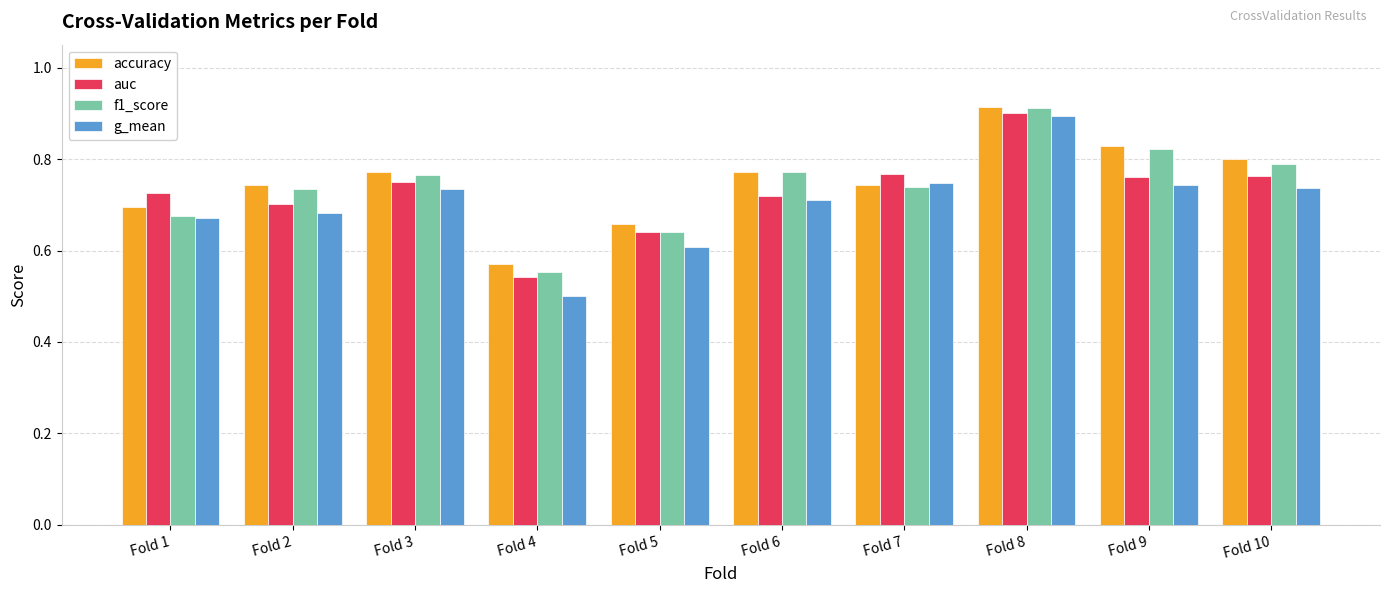

Is it true that auc equals 0.8 at Fold 9?

True